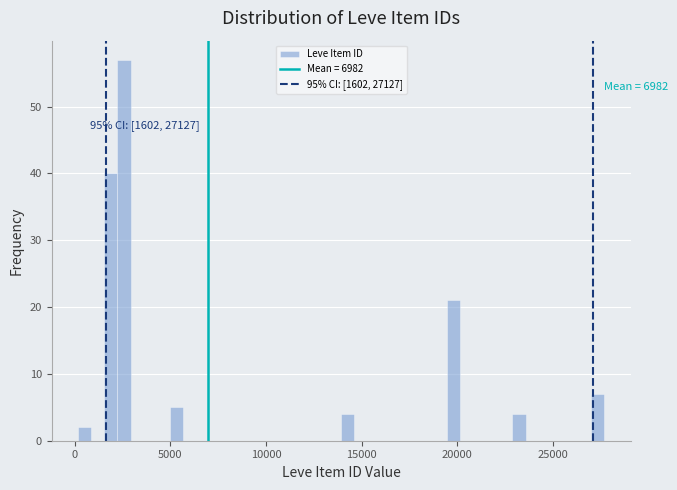

Read against the x-axis, roughly where is the centre of the tallest bar?

2500